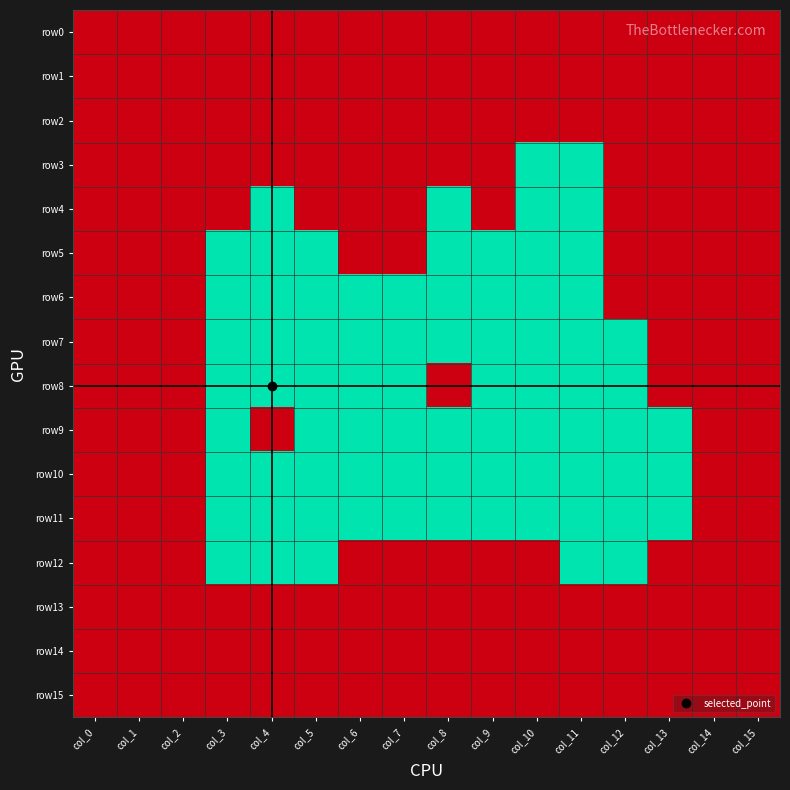

Which has a higher value, col_7 or col_10?

col_7